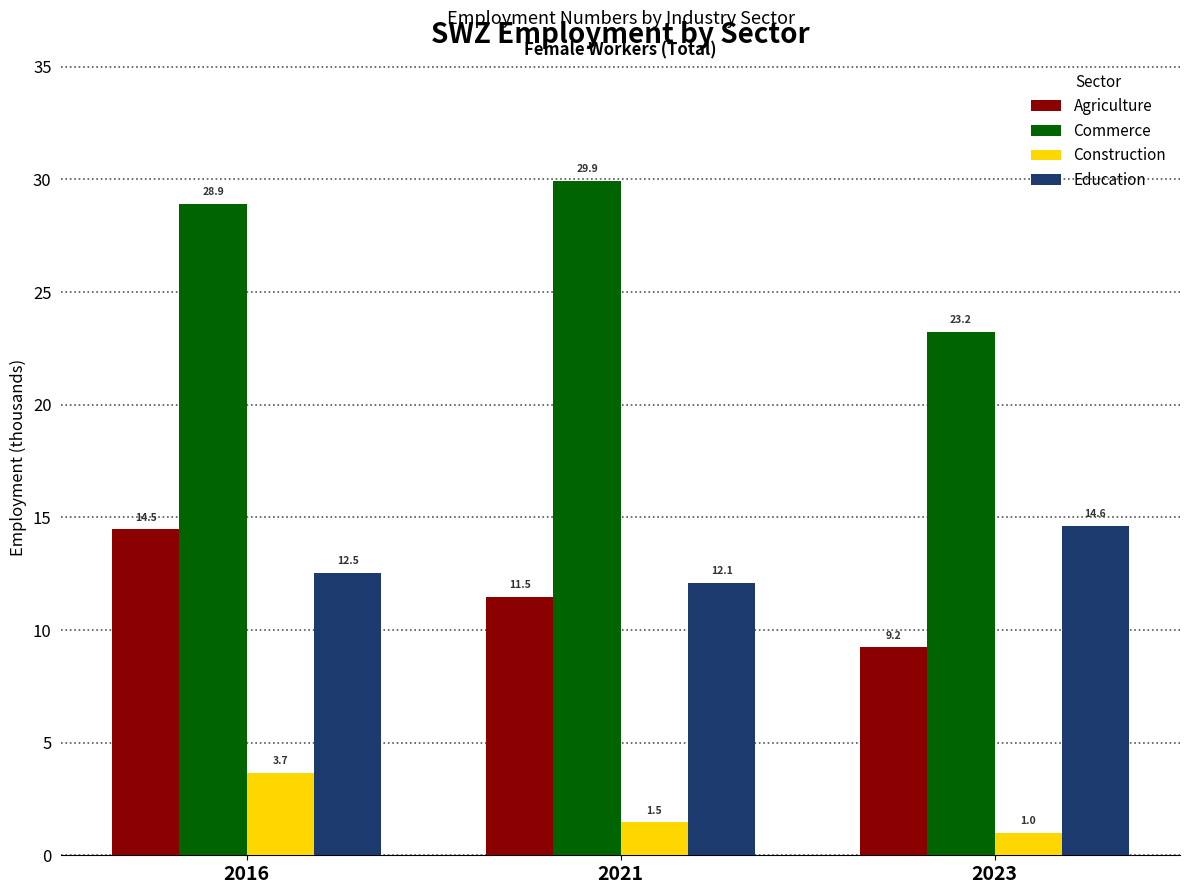

Which category has the highest value in the Education series?

2023